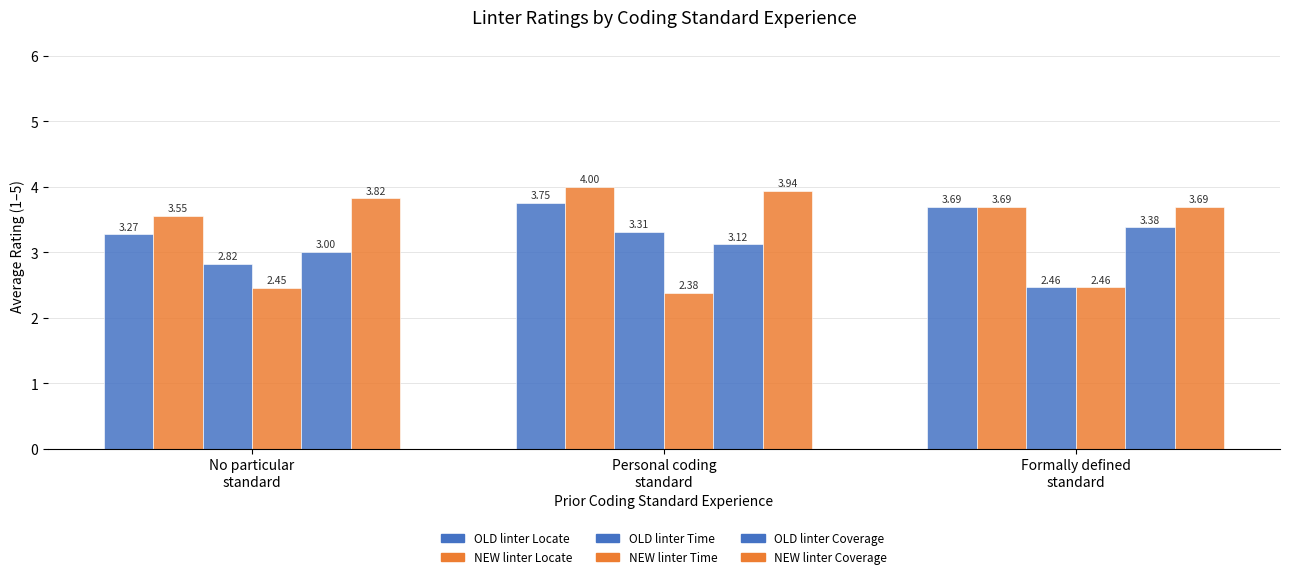

How many series are shown in this chart?

6